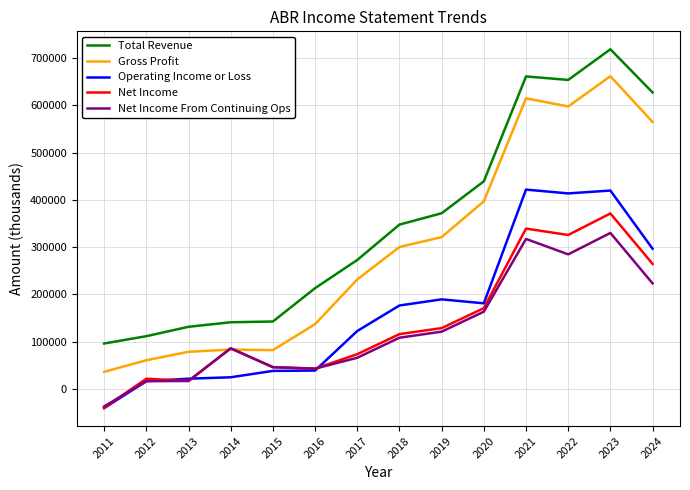

The value of Total Revenue at 2017 is 272900. True or false?

True